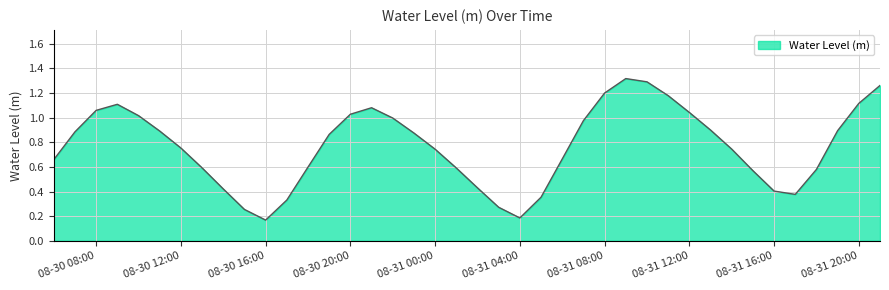

How many series are shown in this chart?

1